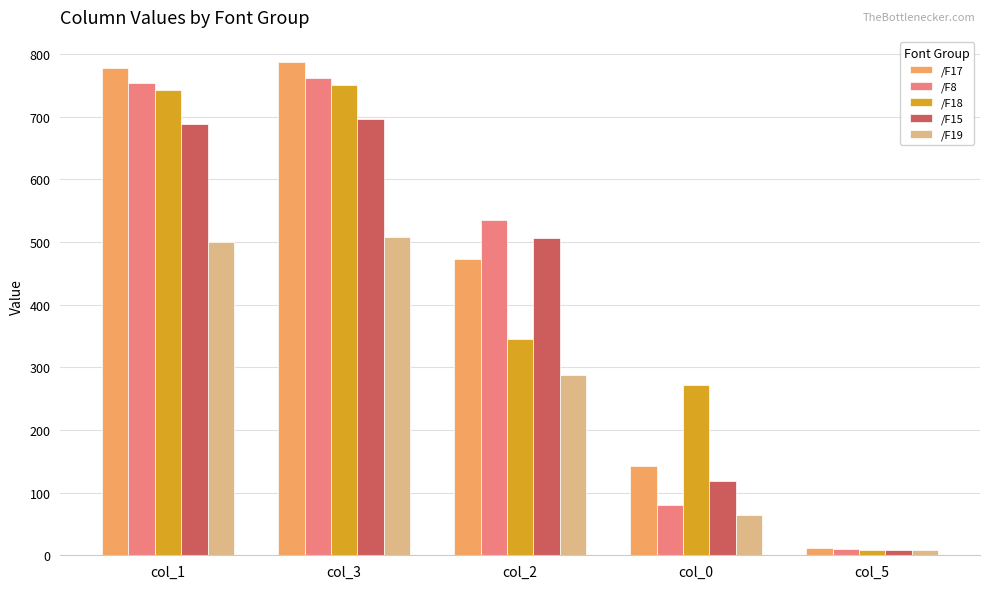

What position from the left is col_3?

2